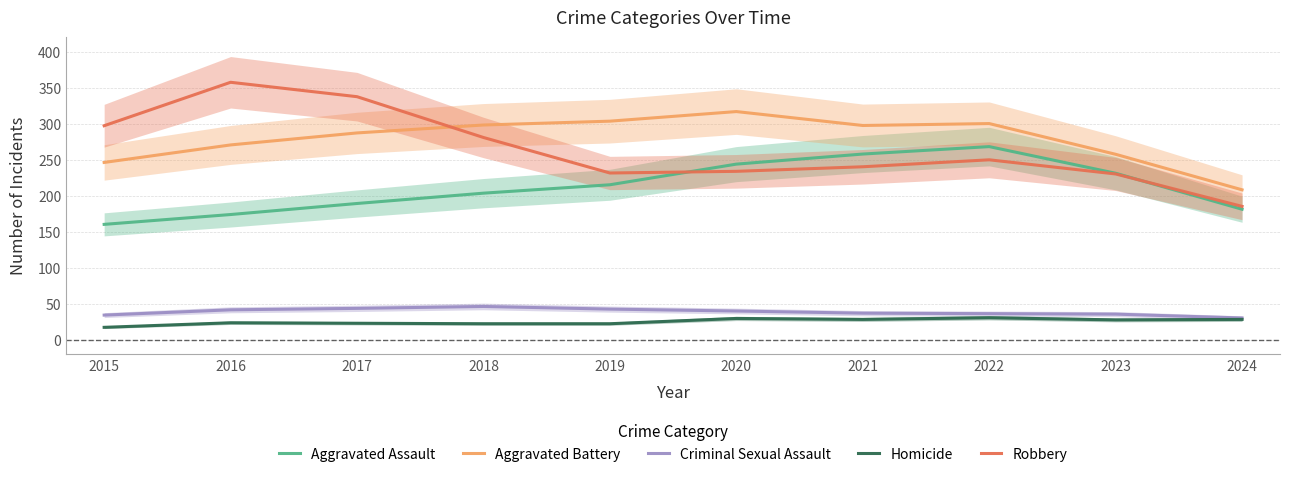

Where is the first local minimum for Aggravated Battery?

2021